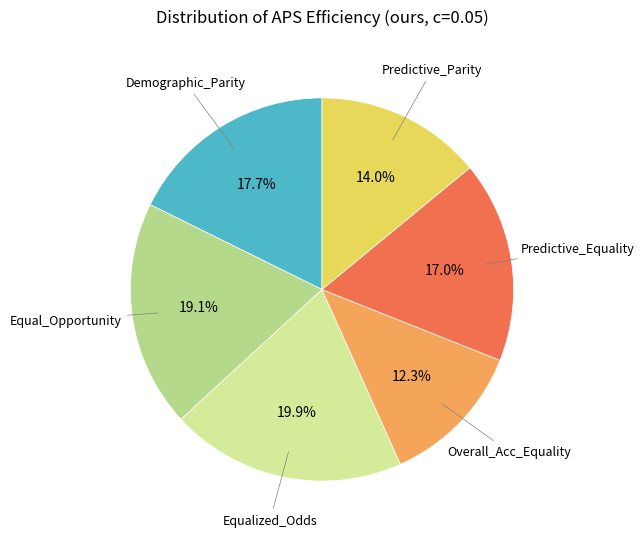

Which category has the smallest portion of the pie?

Overall_Acc_Equality